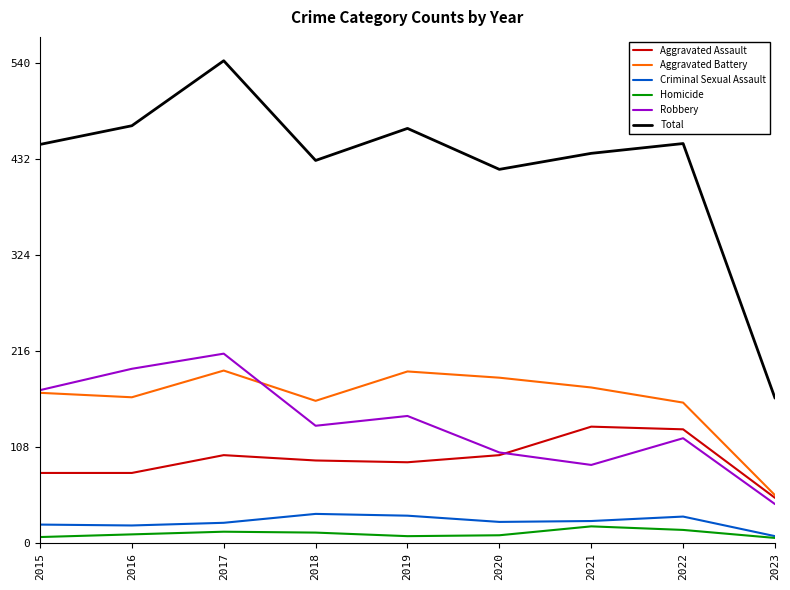

True or false: Homicide and Total intersect in this chart.

False